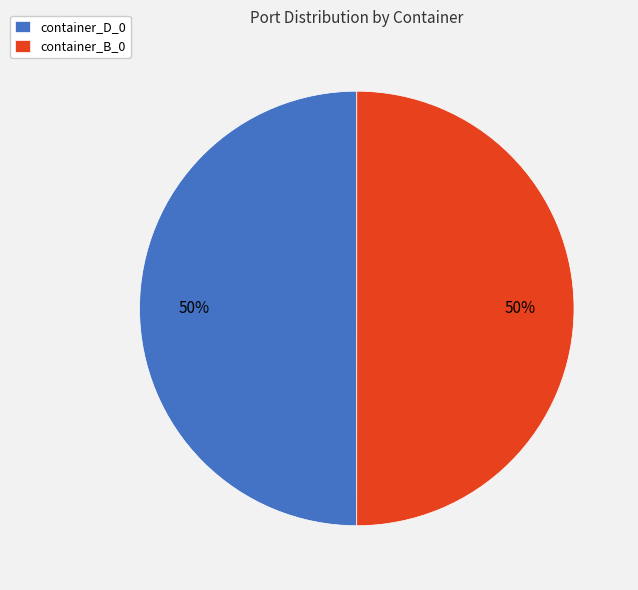

Is it true that container_D_0 is 50% of the pie?

True